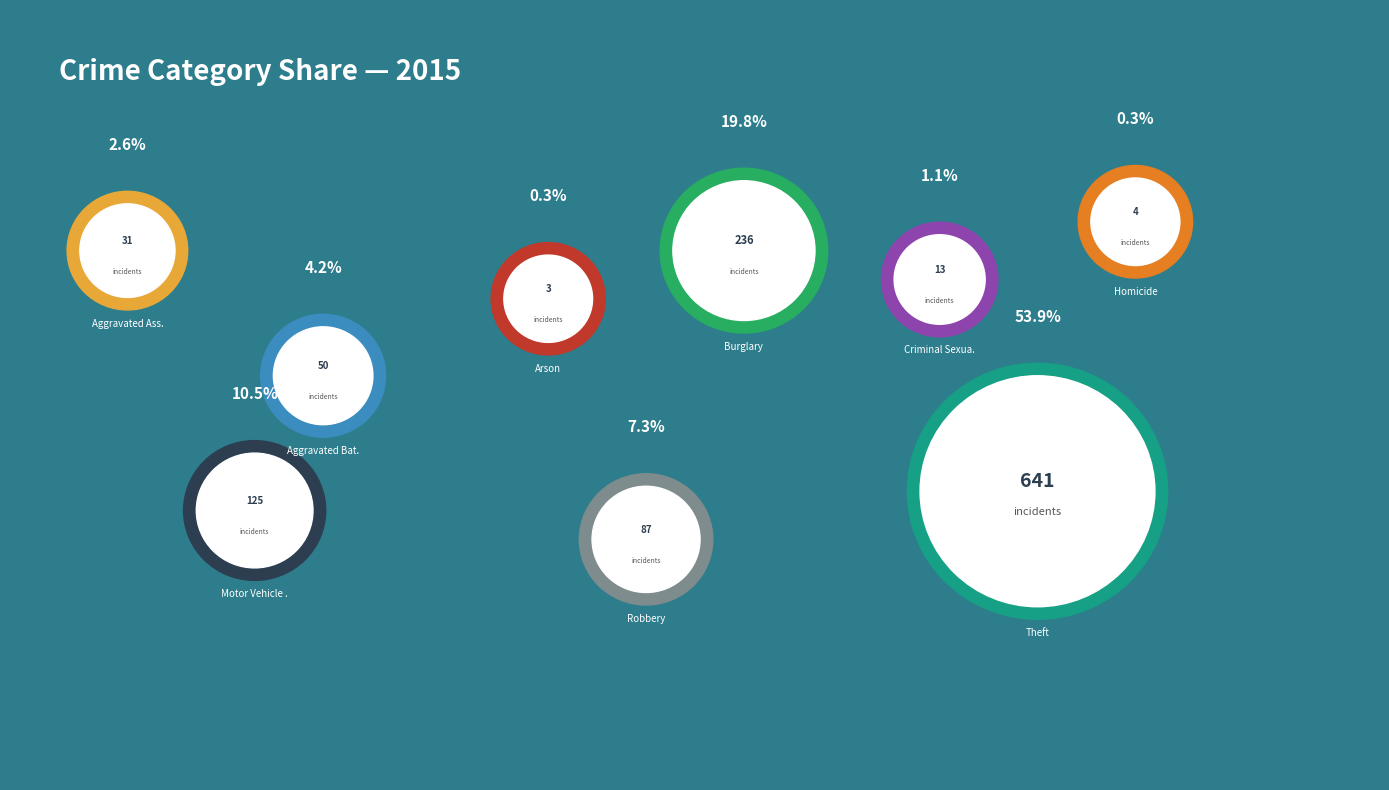

Is Burglary the majority of the pie?

No